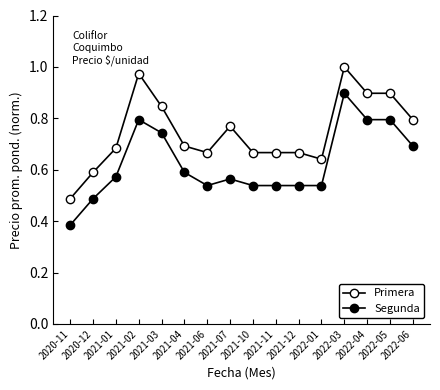

Reading left to right, what are all the values shown in this chart?

Primera: 2020-11=0.5	2020-12=0.6	2021-01=0.7	2021-02=1.0	2021-03=0.8	2021-04=0.7	2021-06=0.7	2021-07=0.8	2021-10=0.7	2021-11=0.7	2021-12=0.7	2022-01=0.6	2022-03=1.0	2022-04=0.9	2022-05=0.9	2022-06=0.8
Segunda: 2020-11=0.4	2020-12=0.5	2021-01=0.6	2021-02=0.8	2021-03=0.7	2021-04=0.6	2021-06=0.5	2021-07=0.6	2021-10=0.5	2021-11=0.5	2021-12=0.5	2022-01=0.5	2022-03=0.9	2022-04=0.8	2022-05=0.8	2022-06=0.7